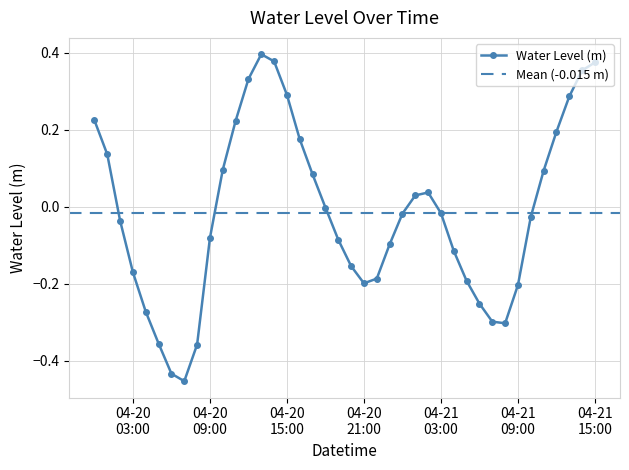

What is the label of the 32nd point from the left?

2025-04-21 07:00:00